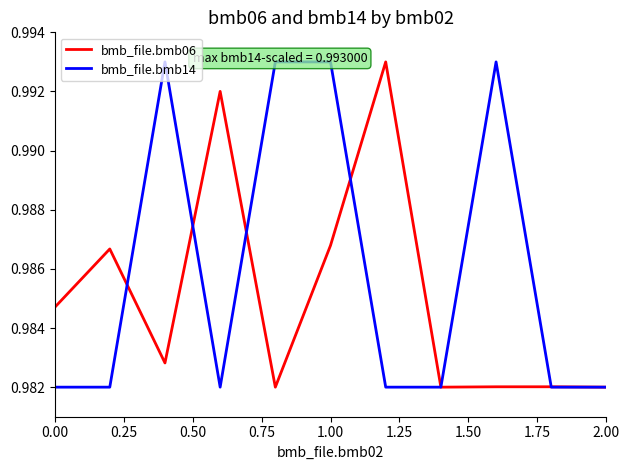

Which series has the largest total across all categories?

bmb_file.bmb14